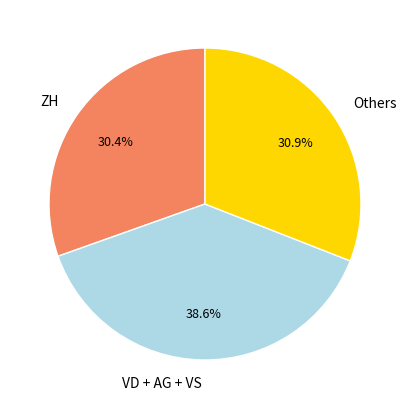

Approximately how many times larger is the value at VD + AG + VS compared to ZH?

1.3